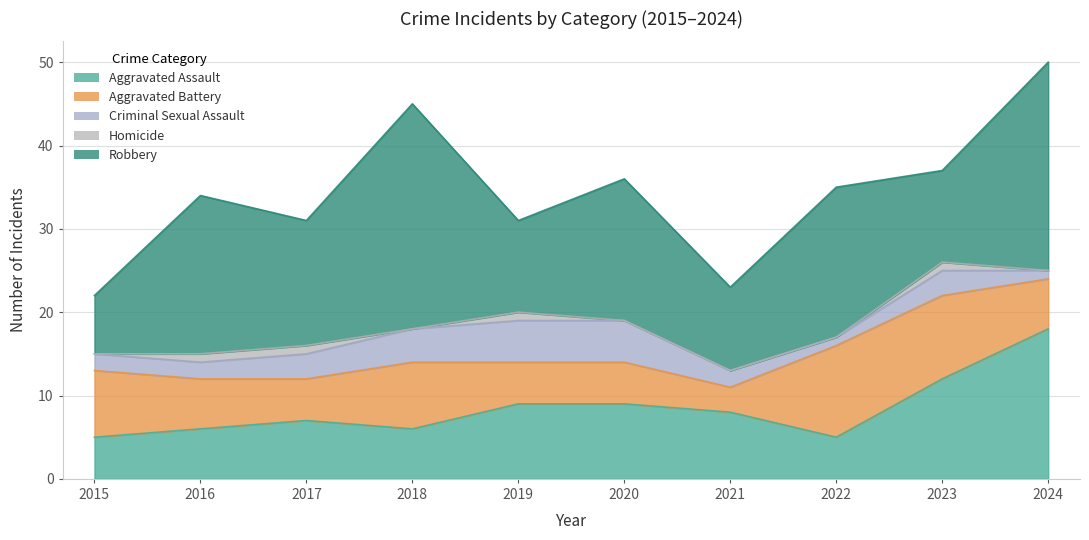

At how many categories does at least one series exceed 6?

10